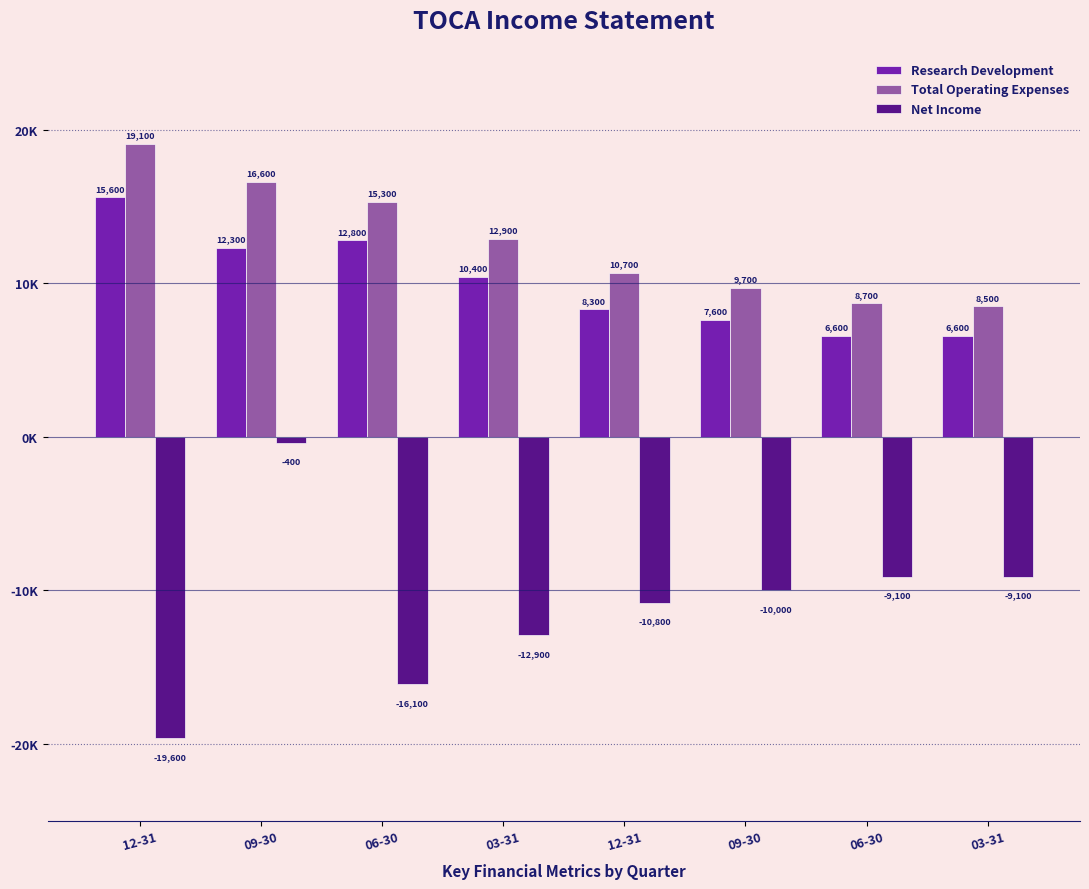

What are all the series names shown in the legend?

Research Development, Total Operating Expenses, Net Income